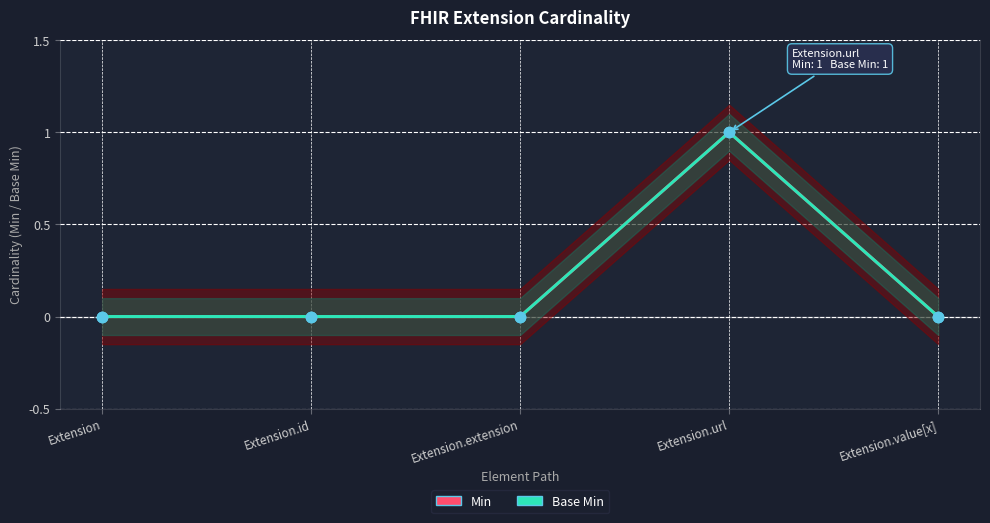

What are all the series names shown in the legend?

Min, Base Min